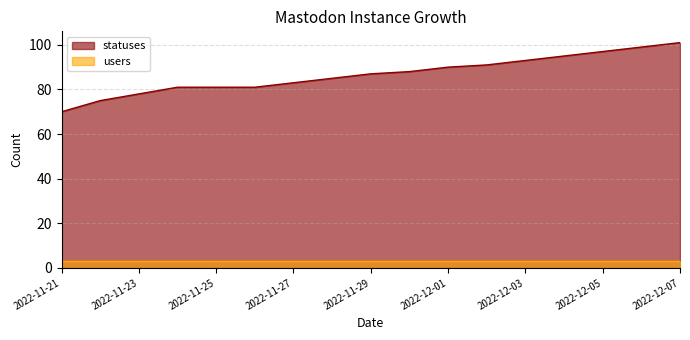

Rank the categories by value from highest to lowest.

2022-12-07, 2022-12-06, 2022-12-05, 2022-12-04, 2022-12-03, 2022-12-02, 2022-12-01, 2022-11-30, 2022-11-29, 2022-11-28, 2022-11-27, 2022-11-24, 2022-11-25, 2022-11-26, 2022-11-23, 2022-11-22, 2022-11-21